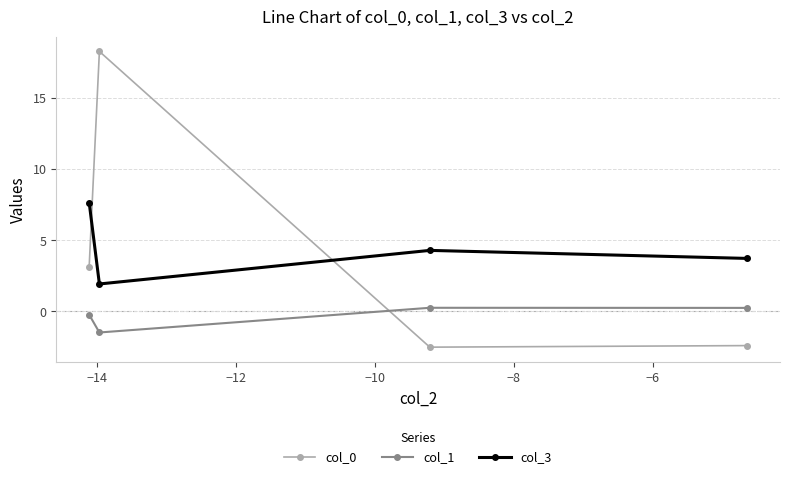

What is the sum of all col_0 values?

16.5